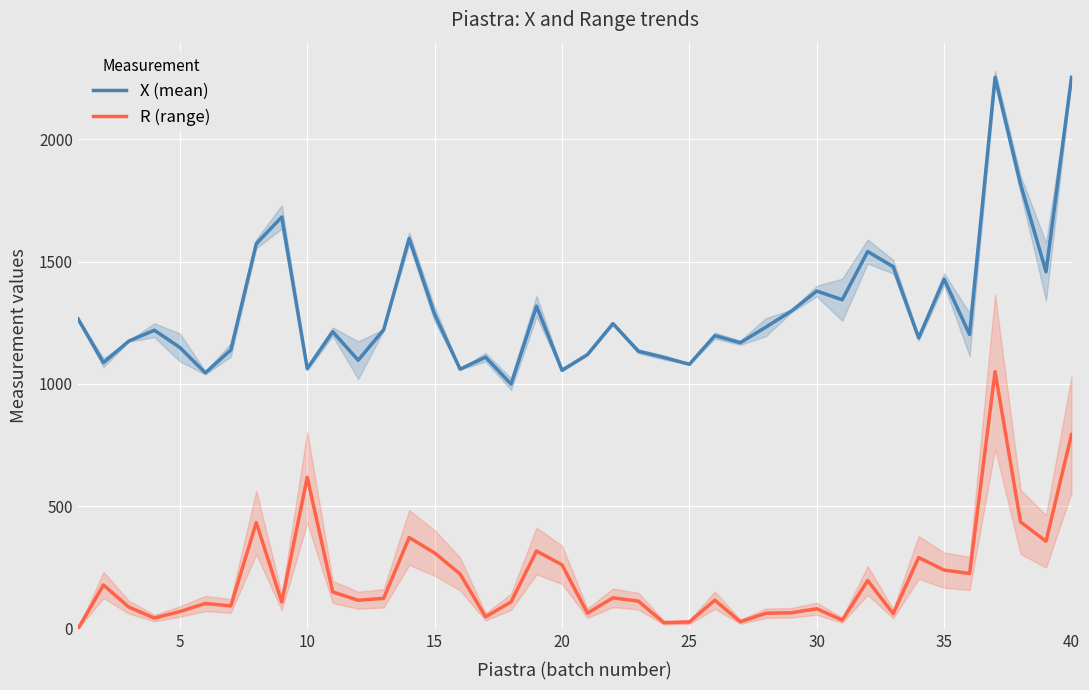

The value of R (range) at 5 is 70.5. True or false?

True